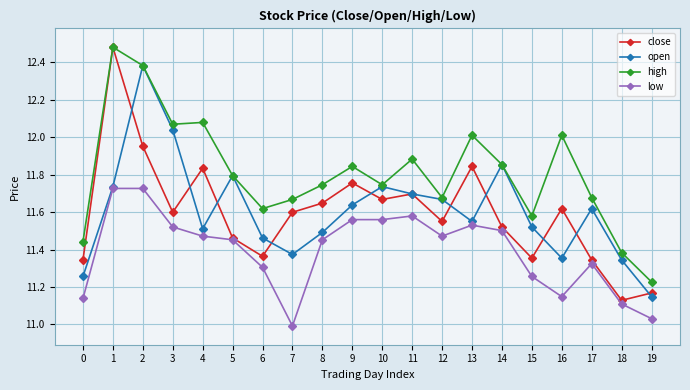

What is the sum of all open values?

232.2